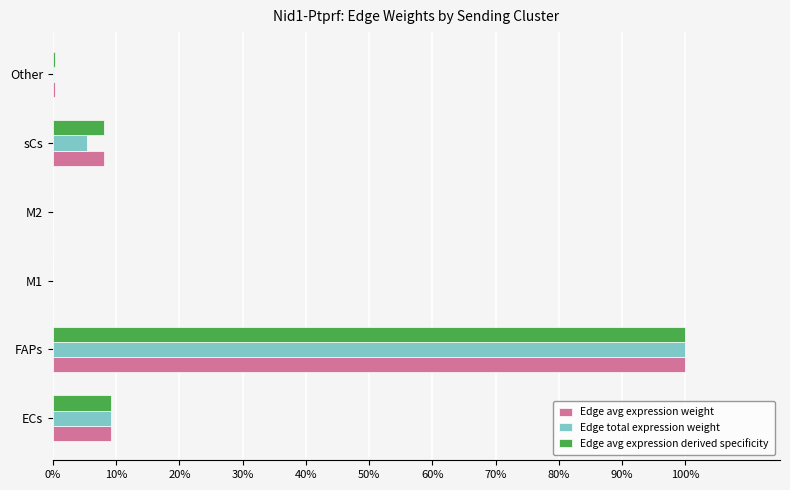

What is the difference between the maximum and minimum values in the Edge avg expression weight series?

1.0